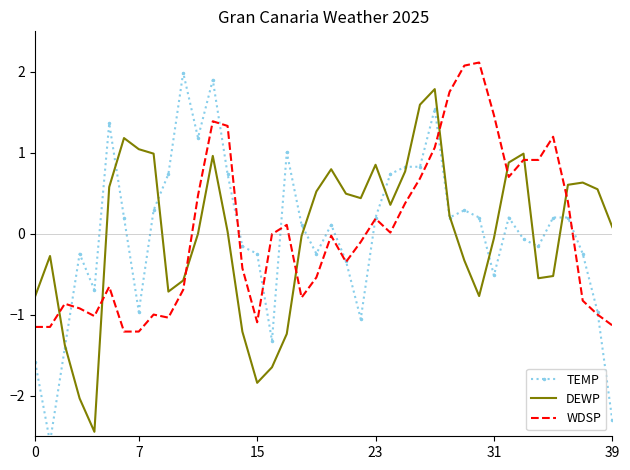

How many categories are shown in the chart?

40